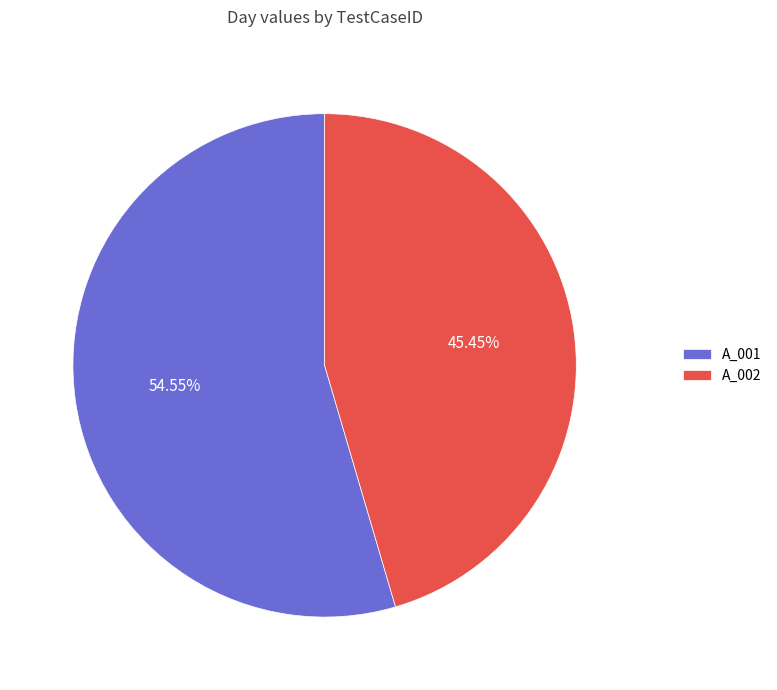

Which category accounts for the majority?

A_001